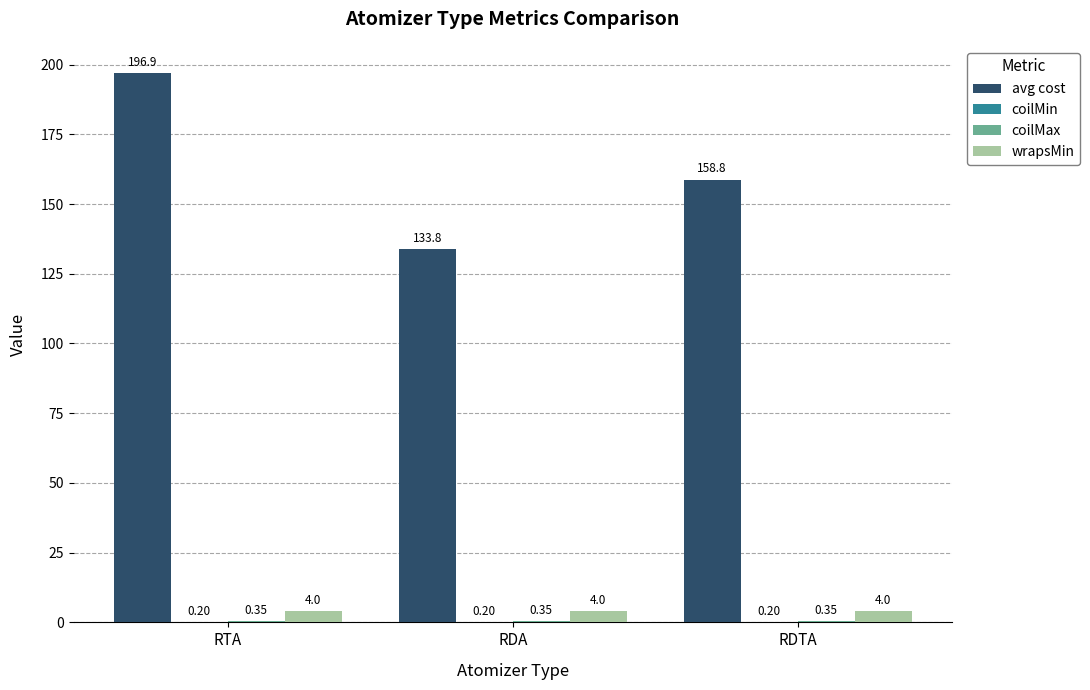

Which label corresponds to the largest value in the chart?

RTA